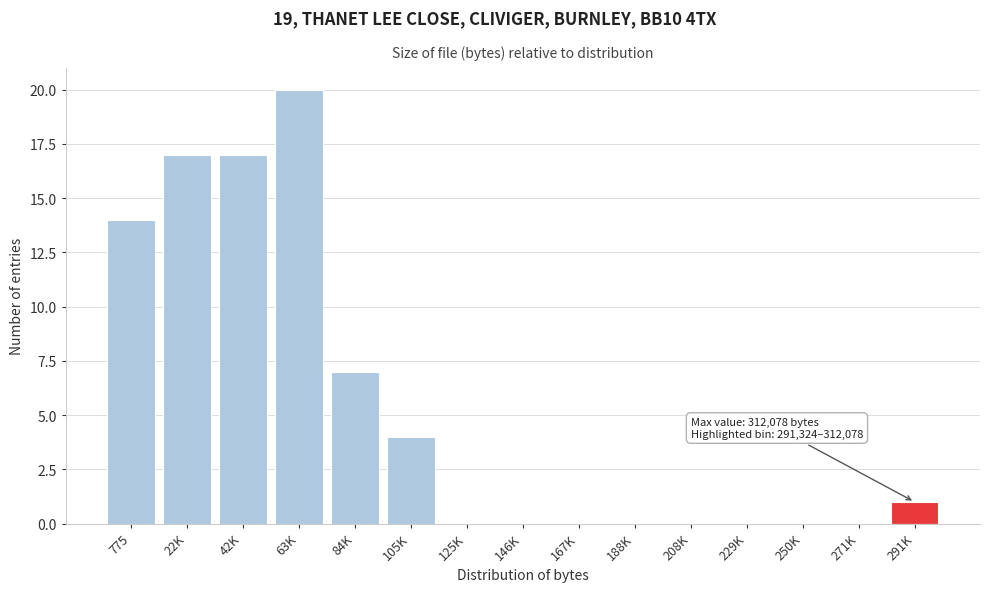

Reading right to left, transcribe all the data shown in this chart.

291K=1	271K=0	250K=0	229K=0	208K=0	188K=0	167K=0	146K=0	125K=0	105K=4	84K=7	63K=20	42K=17	22K=17	775=14